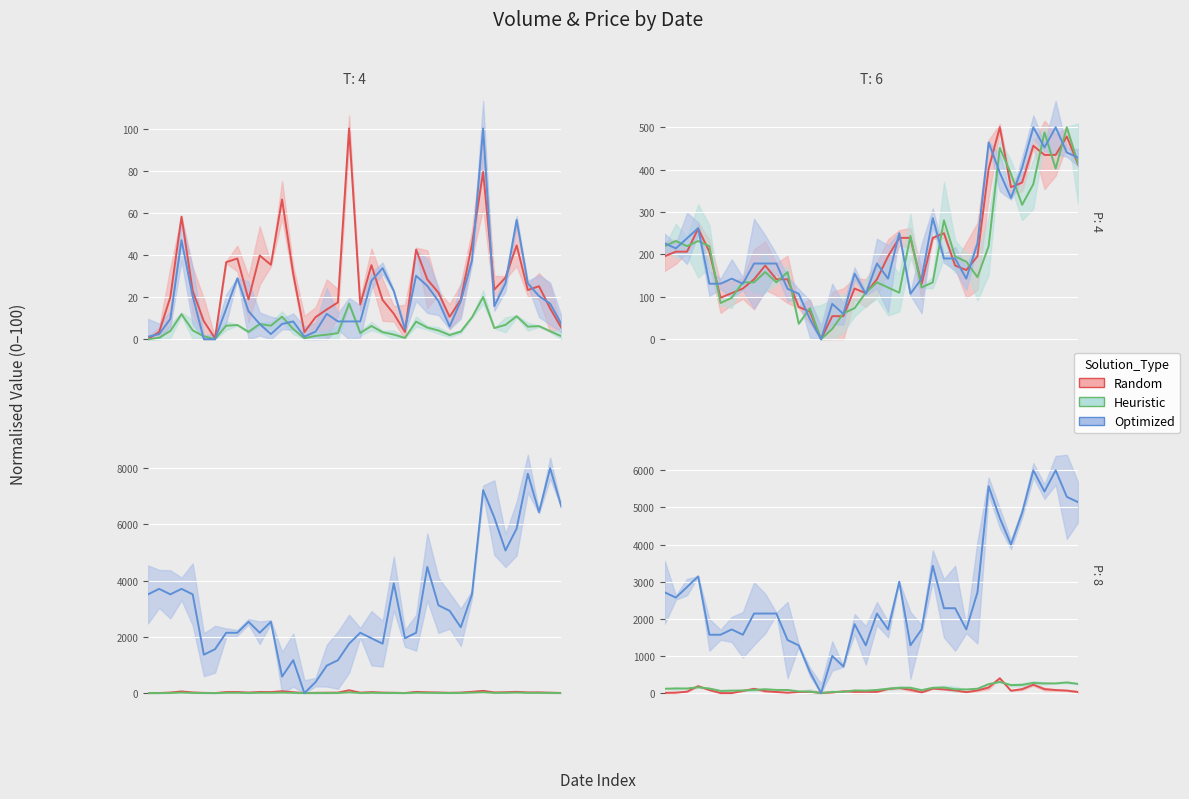

What is the sum of the Optimized values at 9 and 27?

3857.1